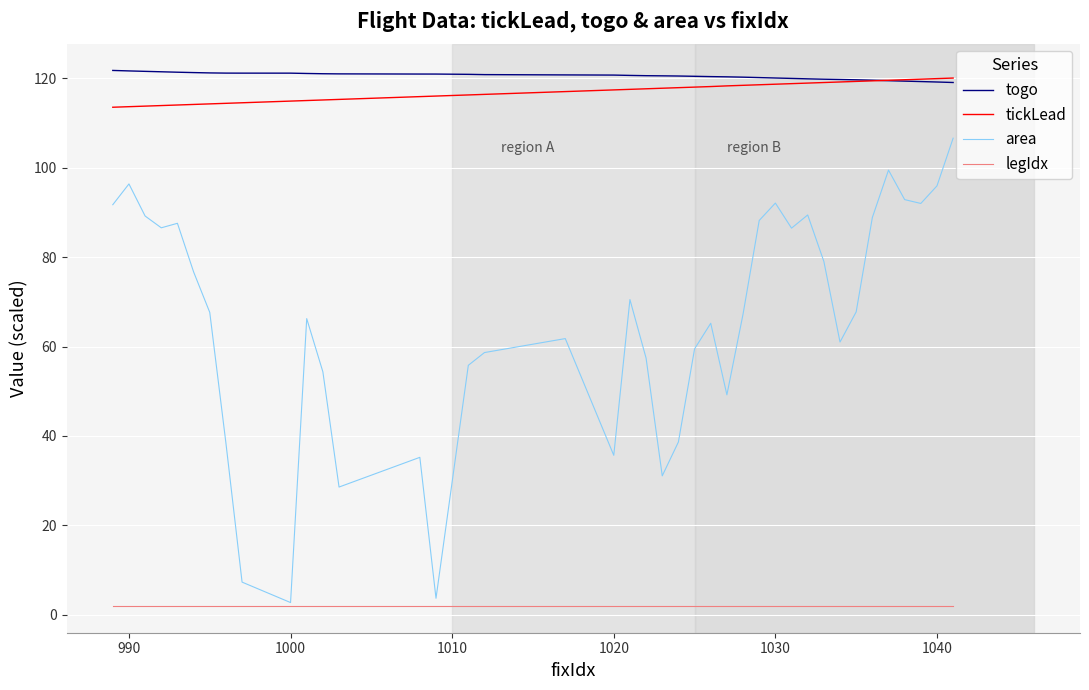

Which series has the largest range (max minus min)?

area